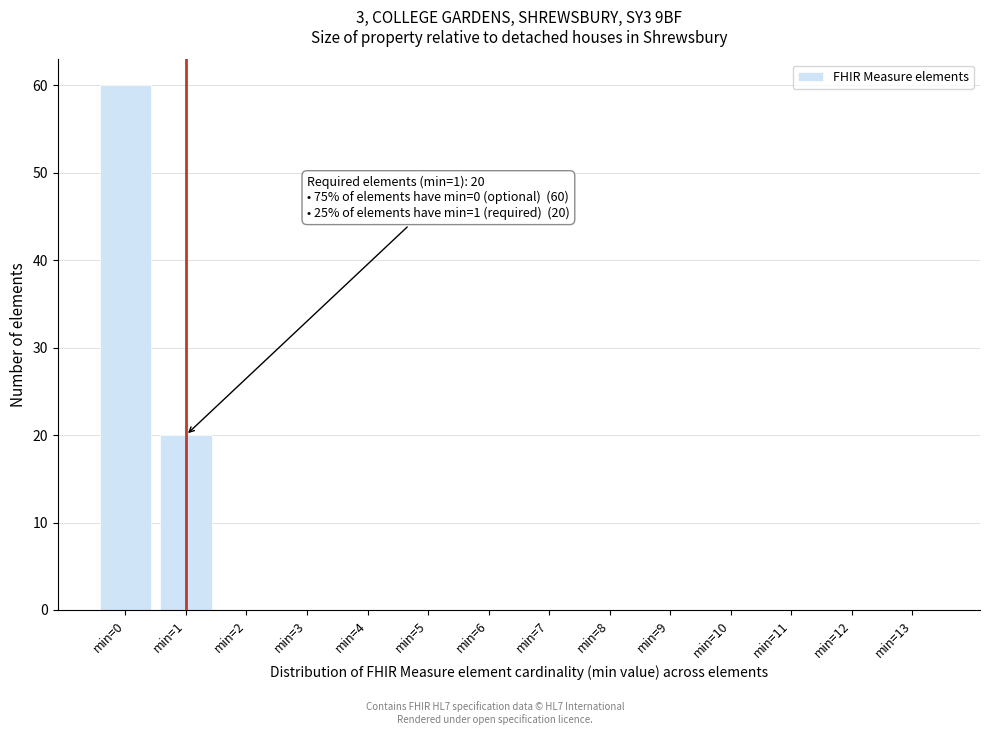

Reading left to right, list all the values displayed in this chart.

min=0=60	min=1=20	min=2=0	min=3=0	min=4=0	min=5=0	min=6=0	min=7=0	min=8=0	min=9=0	min=10=0	min=11=0	min=12=0	min=13=0